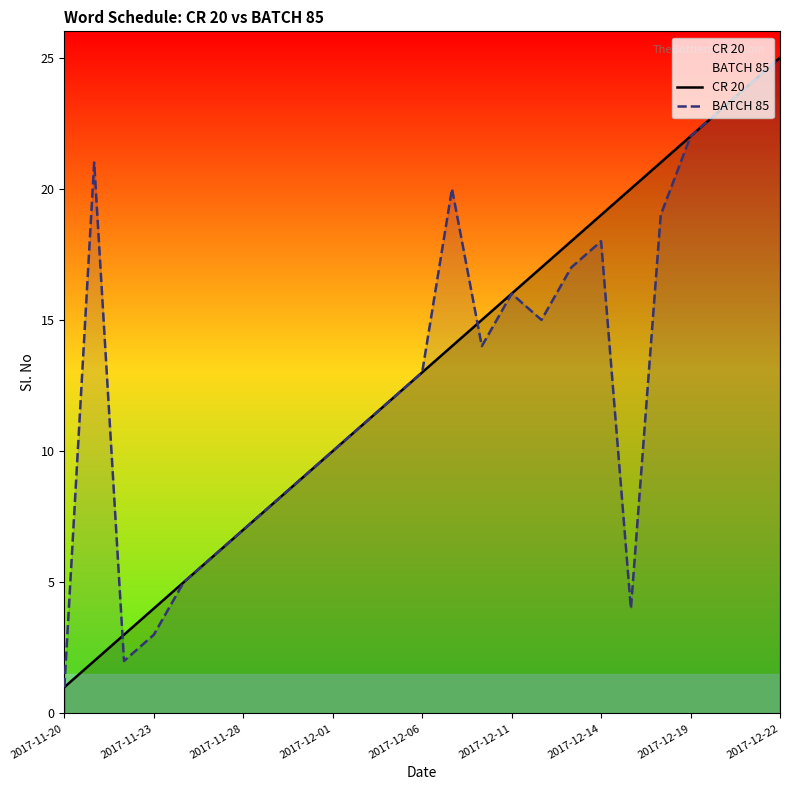

At which category is the sum across all series the highest?

2017-12-22